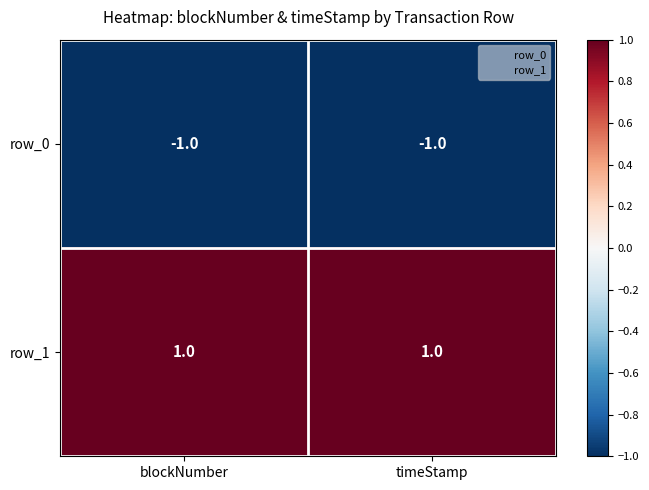

The value of row_1 at timeStamp is 0. True or false?

False